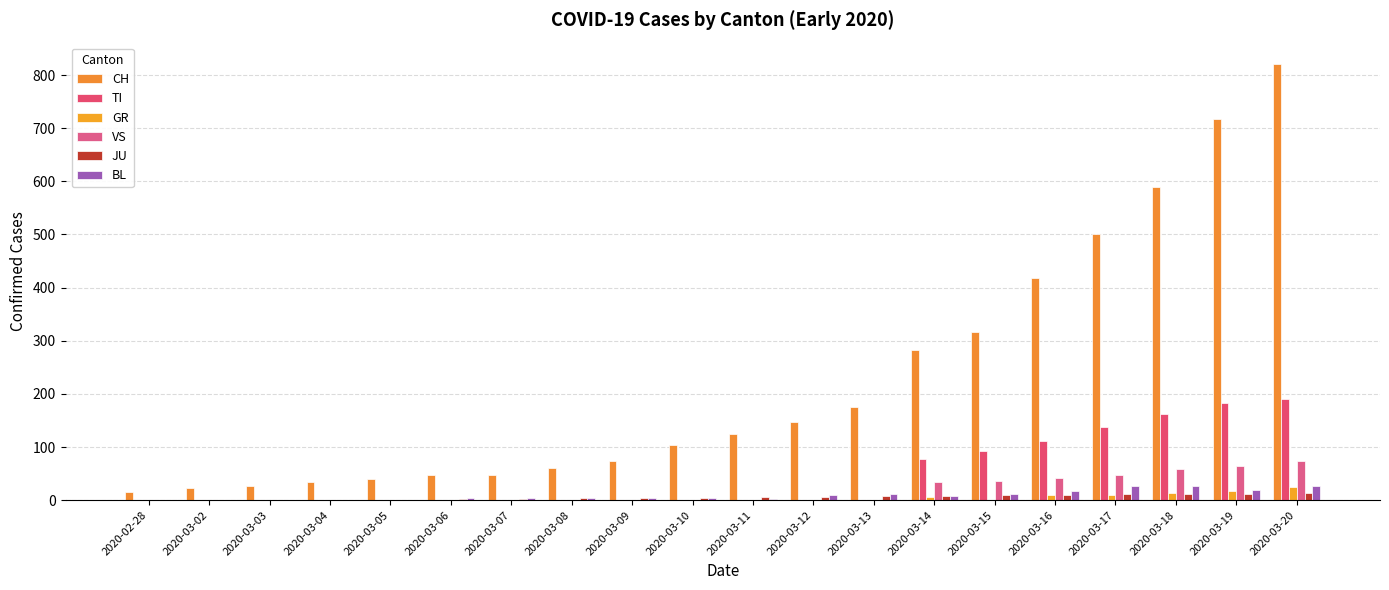

What is the total value across all series at 2020-03-08?

70